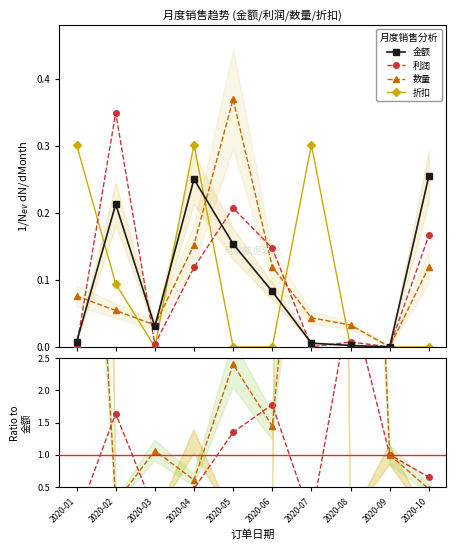

List the labels in order of 折扣 value, smallest first.

2020-03, 2020-05, 2020-06, 2020-08, 2020-09, 2020-10, 2020-02, 2020-01, 2020-04, 2020-07